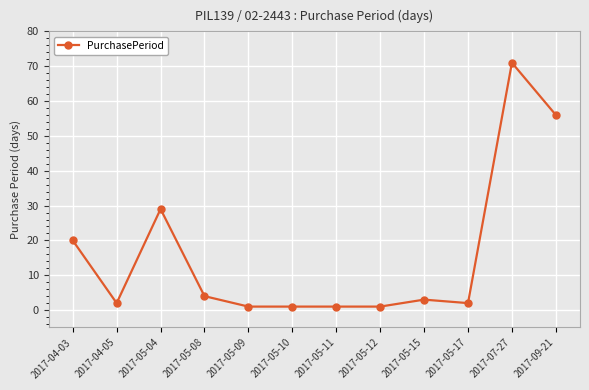

Where is the first local minimum?

2017-04-05